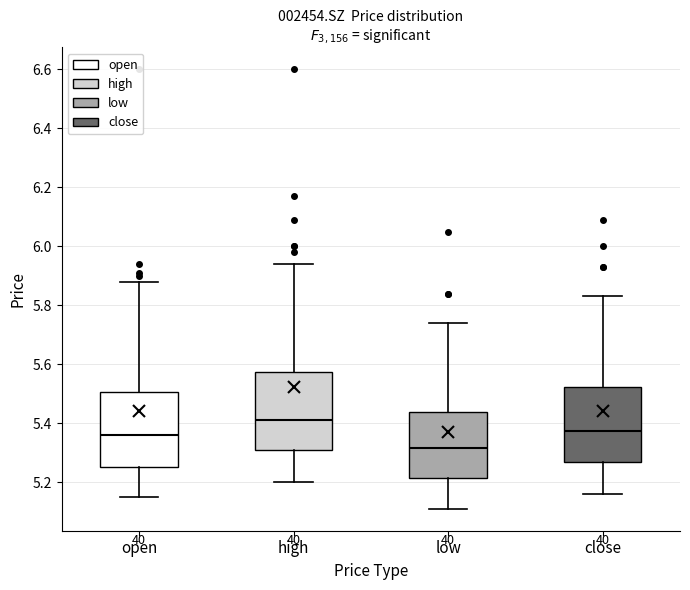

Reading left to right, read every box against the y-axis: the position of its median line, the range the box covers, and the ends of its whiskers. The values are not printed on the chart, so give them approximately, as read against the axis.

open: median 5.36, box 5.26 to 5.50, whiskers 5.16 to 5.88
high: median 5.42, box 5.32 to 5.58, whiskers 5.20 to 5.94
low: median 5.32, box 5.22 to 5.44, whiskers 5.12 to 5.74
close: median 5.38, box 5.28 to 5.52, whiskers 5.16 to 5.84